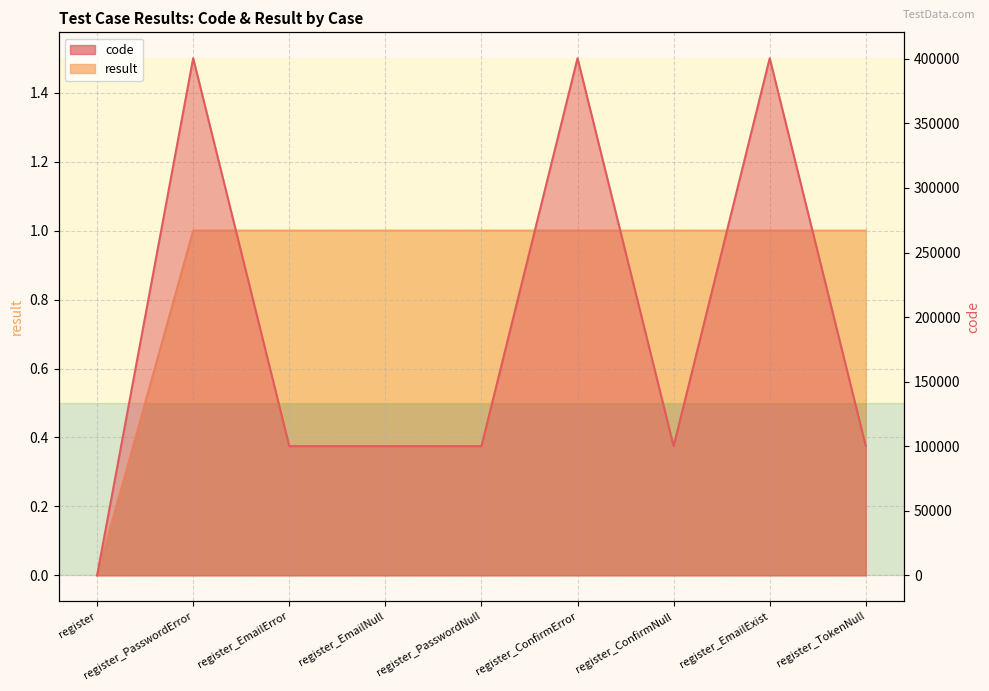

Does the chart have visible grid lines?

Yes